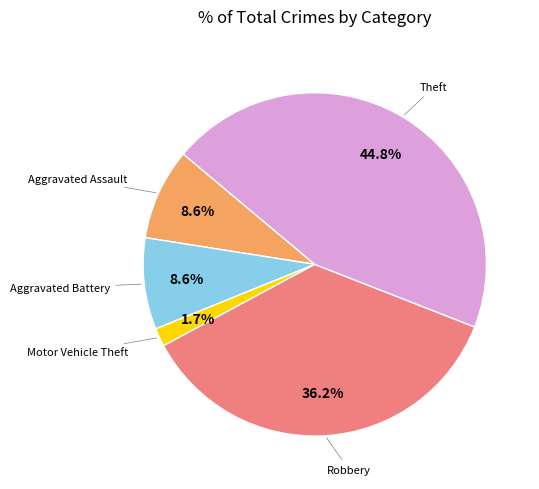

To the nearest percent, what is the difference between the largest and smallest slice percentages?

43%